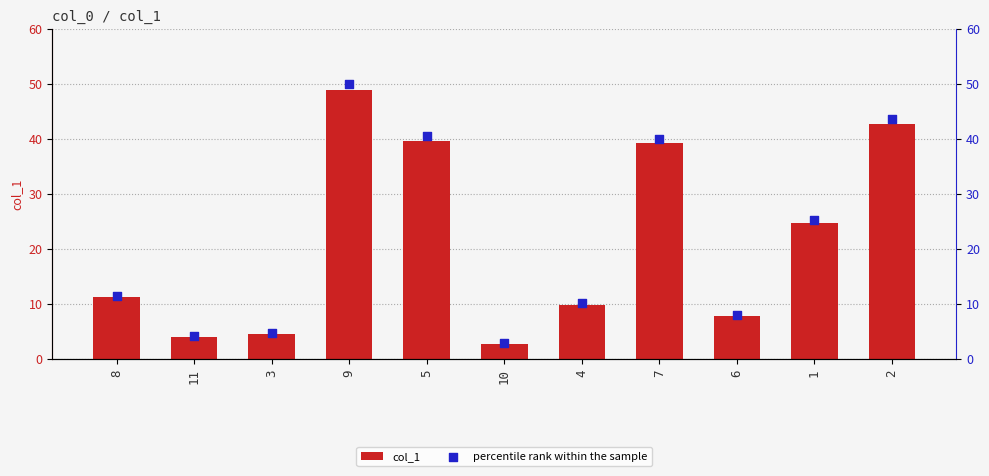

What are all the series names shown in the legend?

col_1, percentile rank within the sample